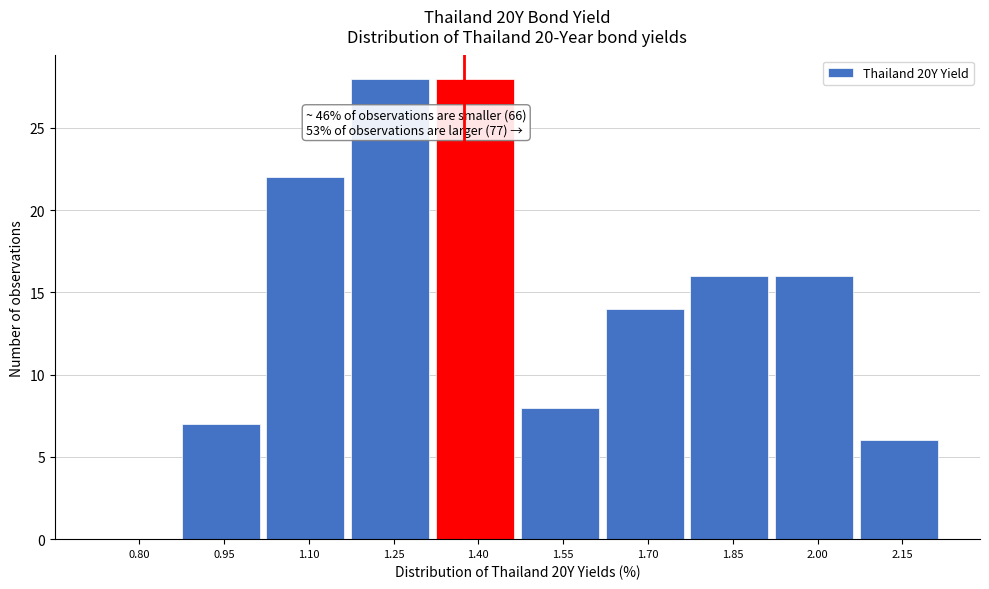

Reading left to right, extract all data points from this chart.

0.80=0	0.95=7	1.10=22	1.25=28	1.40=28	1.55=8	1.70=14	1.85=16	2.00=16	2.15=6